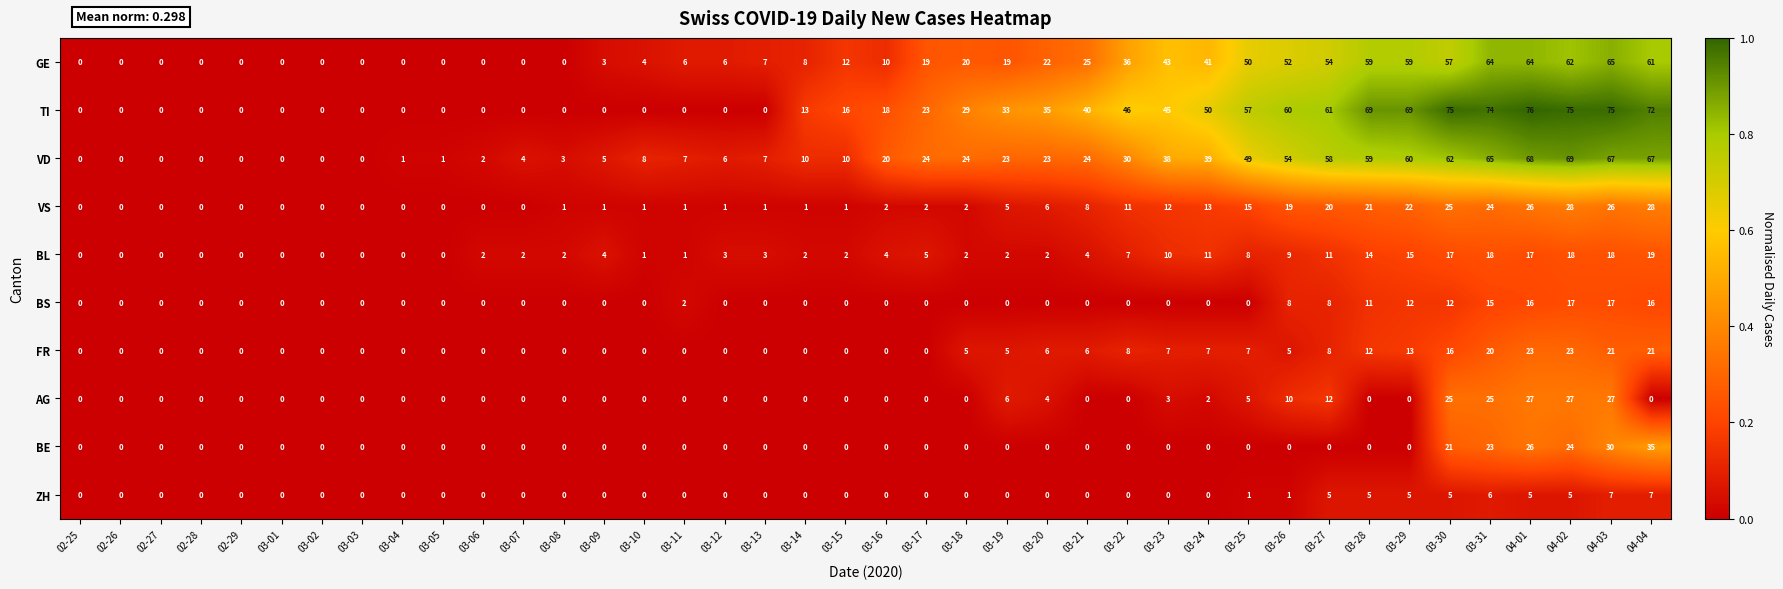

How many distinct data groups are displayed?

10